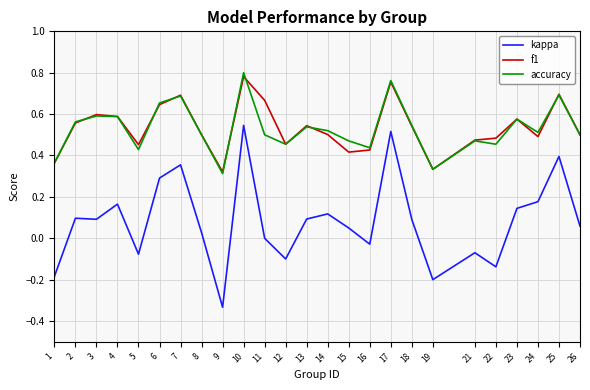

Between 3 and 13, which series saw the biggest shift?

f1